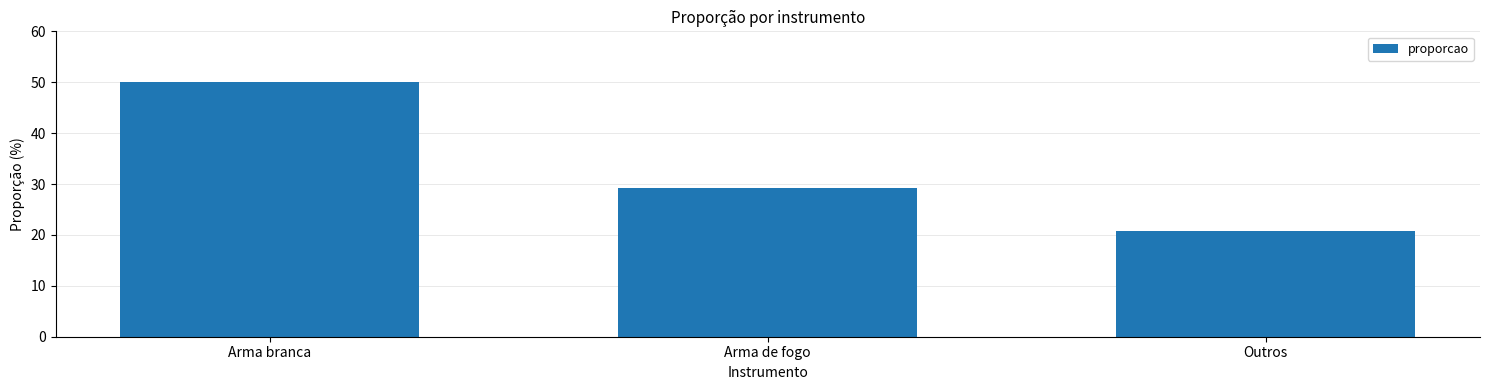

True or false: the data shows 10.4 at Outros.

False